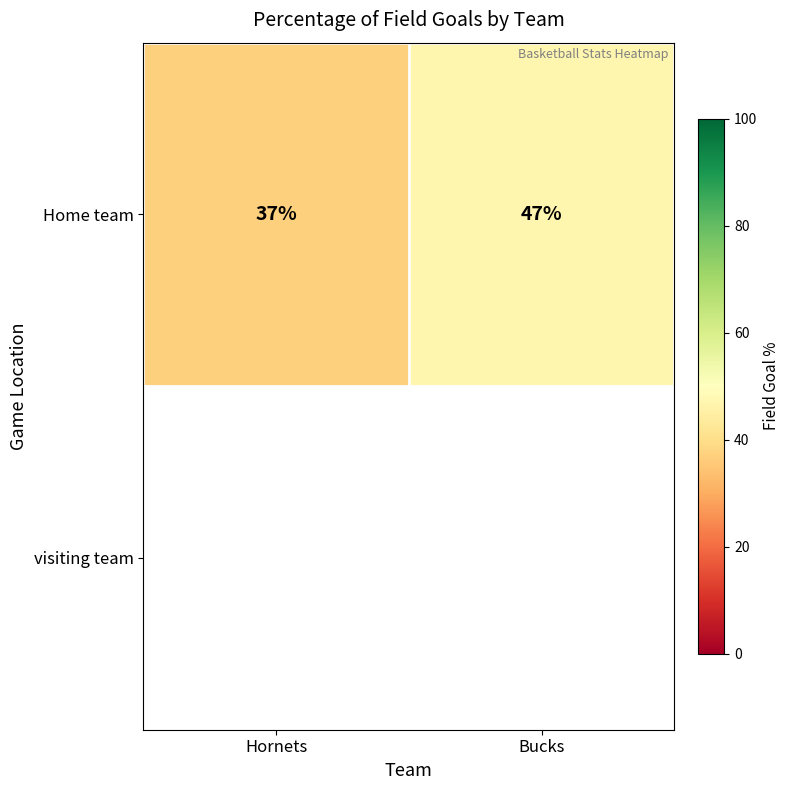

Reading left to right, extract all data points from this chart.

37	47